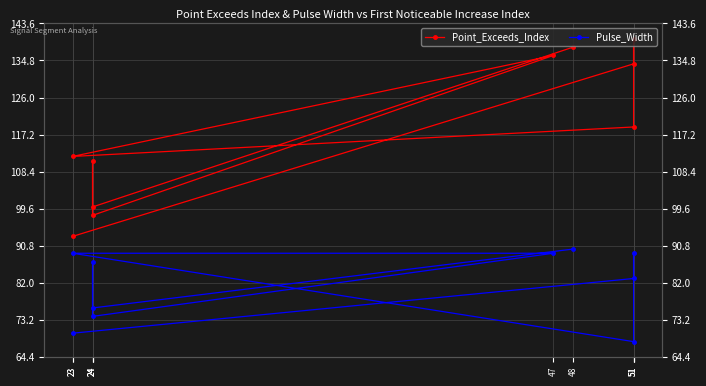

At how many categories does at least one series exceed 89?

10